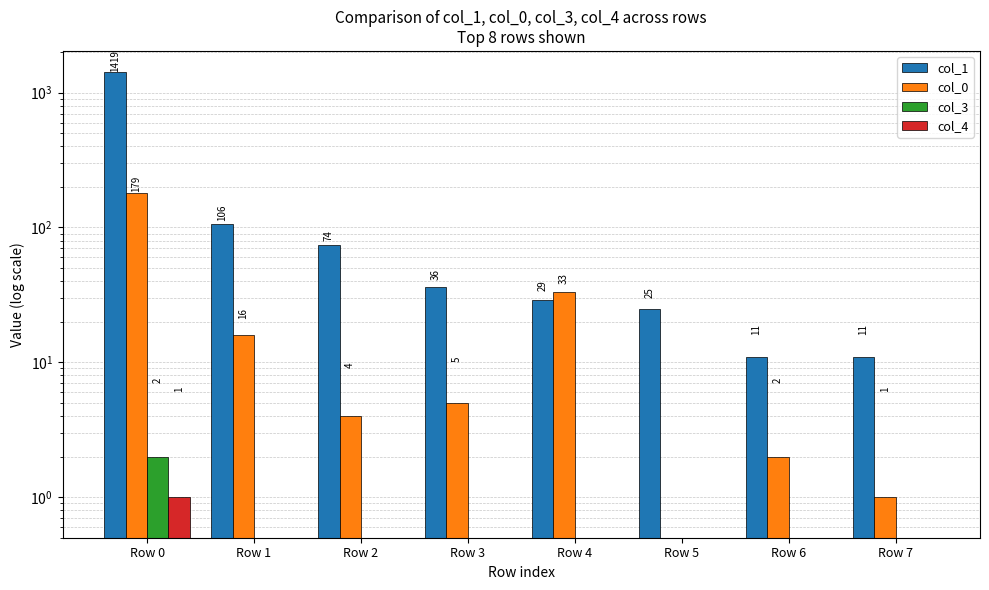

What is the total value across all series at Row 7?

12